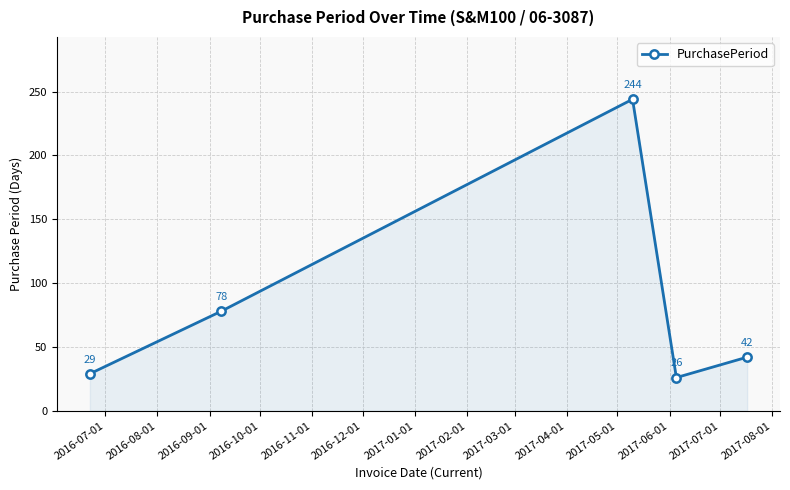

How many points are higher than both their immediate neighbors (excluding endpoints)?

1